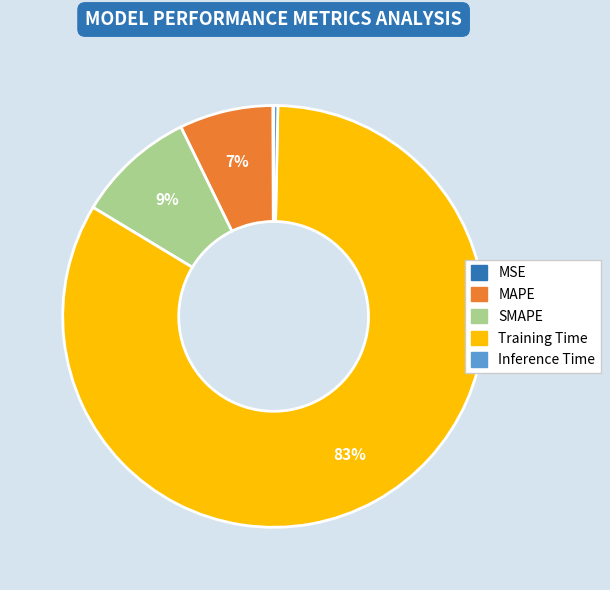

To the nearest percent, what is the average slice percentage?

20%